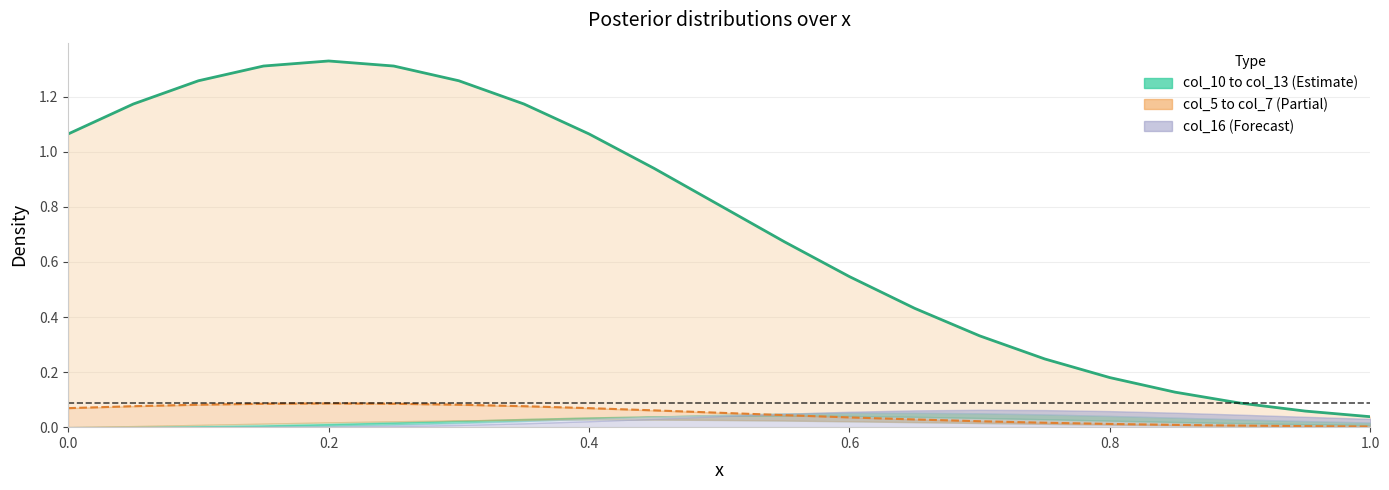

Does the chart display data point markers on the line(s)?

No